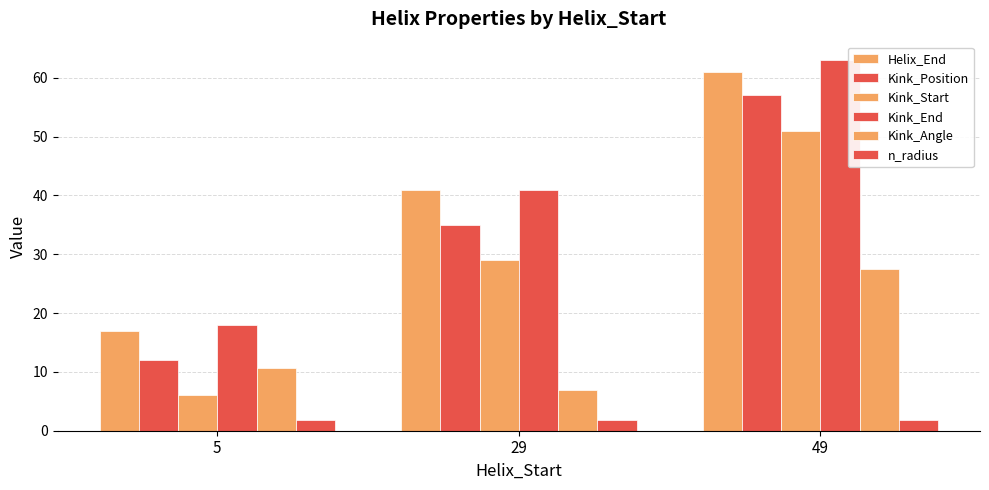

What is the highest value of the Kink_Position series?

57.0